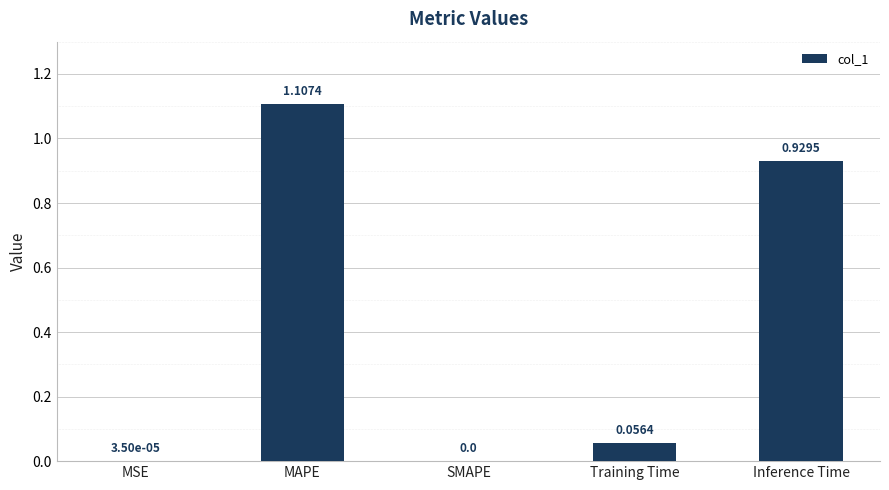

What is the sum of all values?

2.1